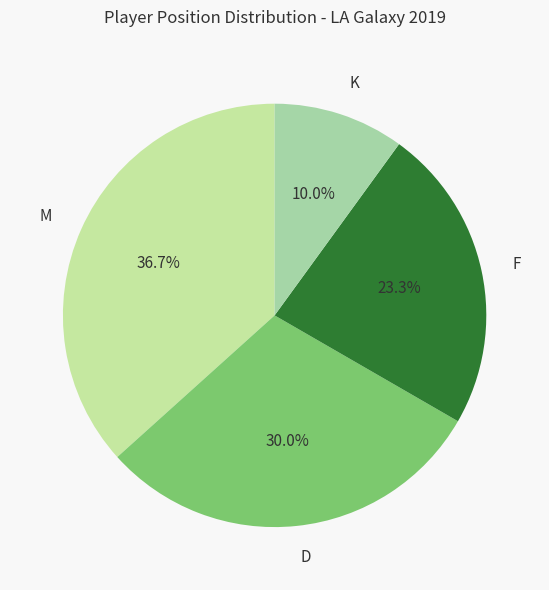

What portion of the pie excludes D?

70.0%